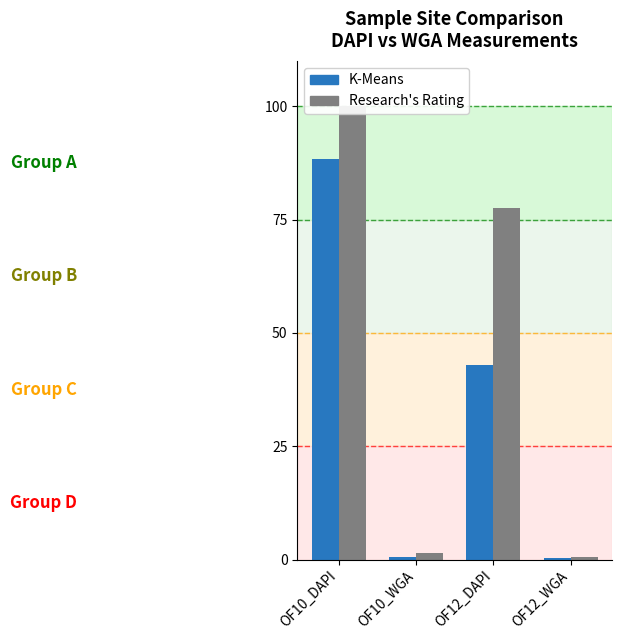

How many data points in K-Means are less than 42?

2